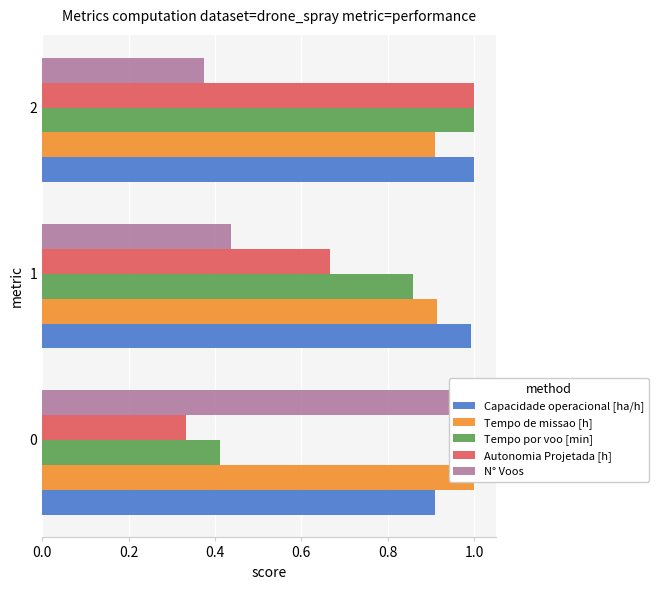

What is the difference between the N° Voos values at 0 and 1?

0.6